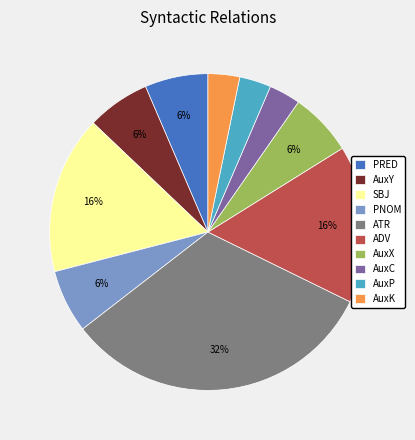

To the nearest percent, what is the difference between the PRED and AuxP slice percentages?

3%